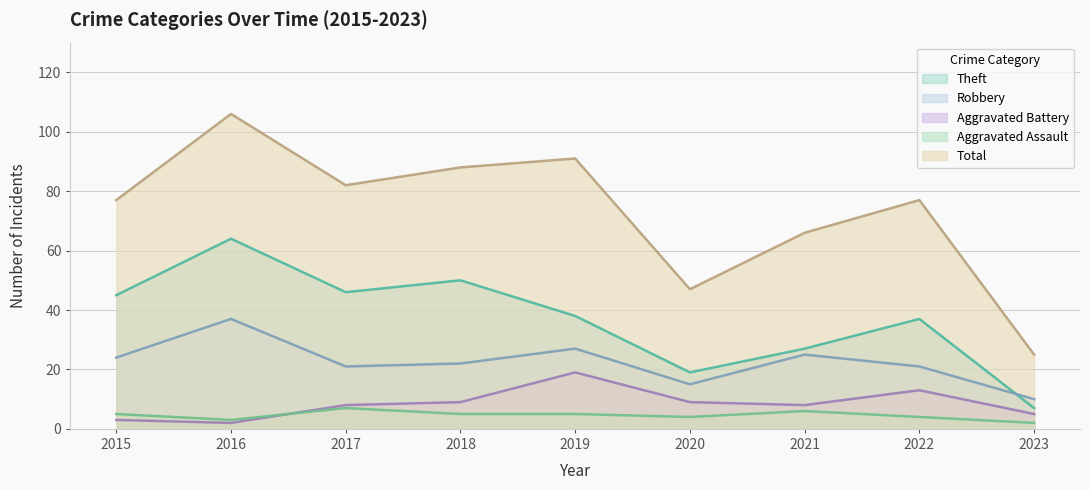

Does the chart display data point markers on the line(s)?

No